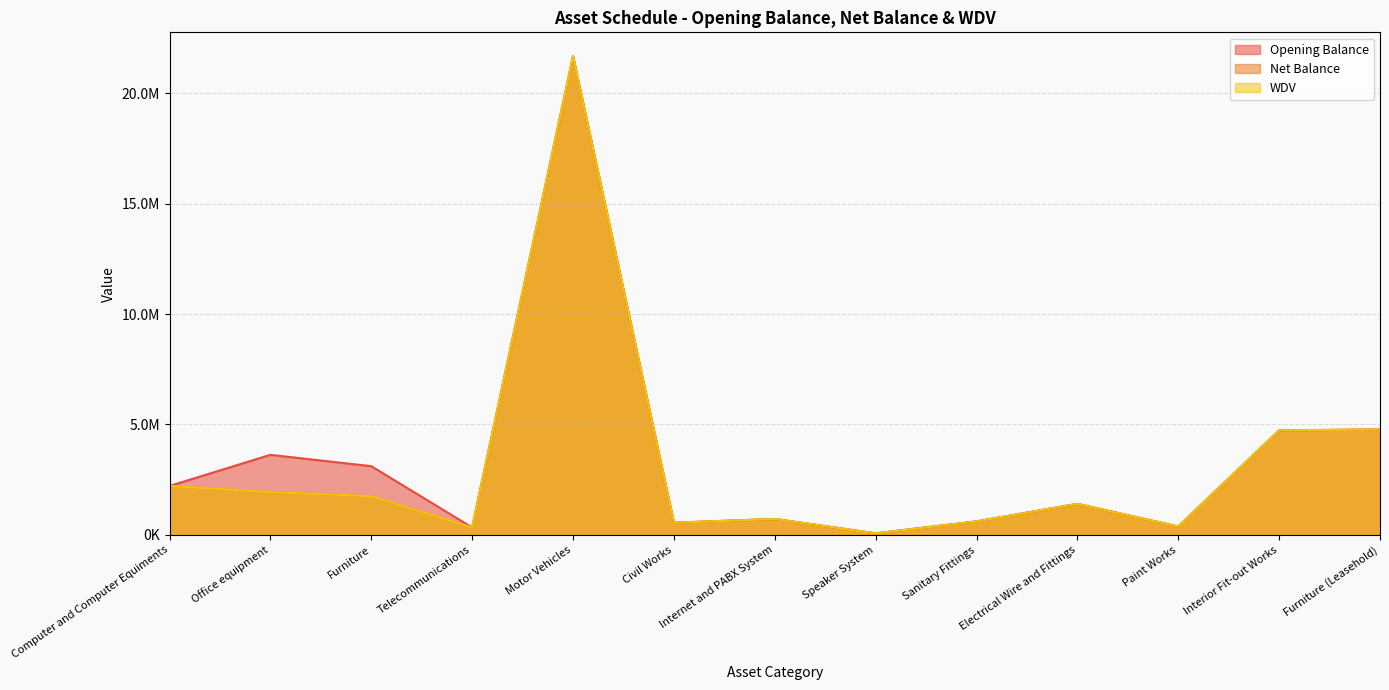

What is the value of the WDV point at the 2nd from the left?

1937129.0